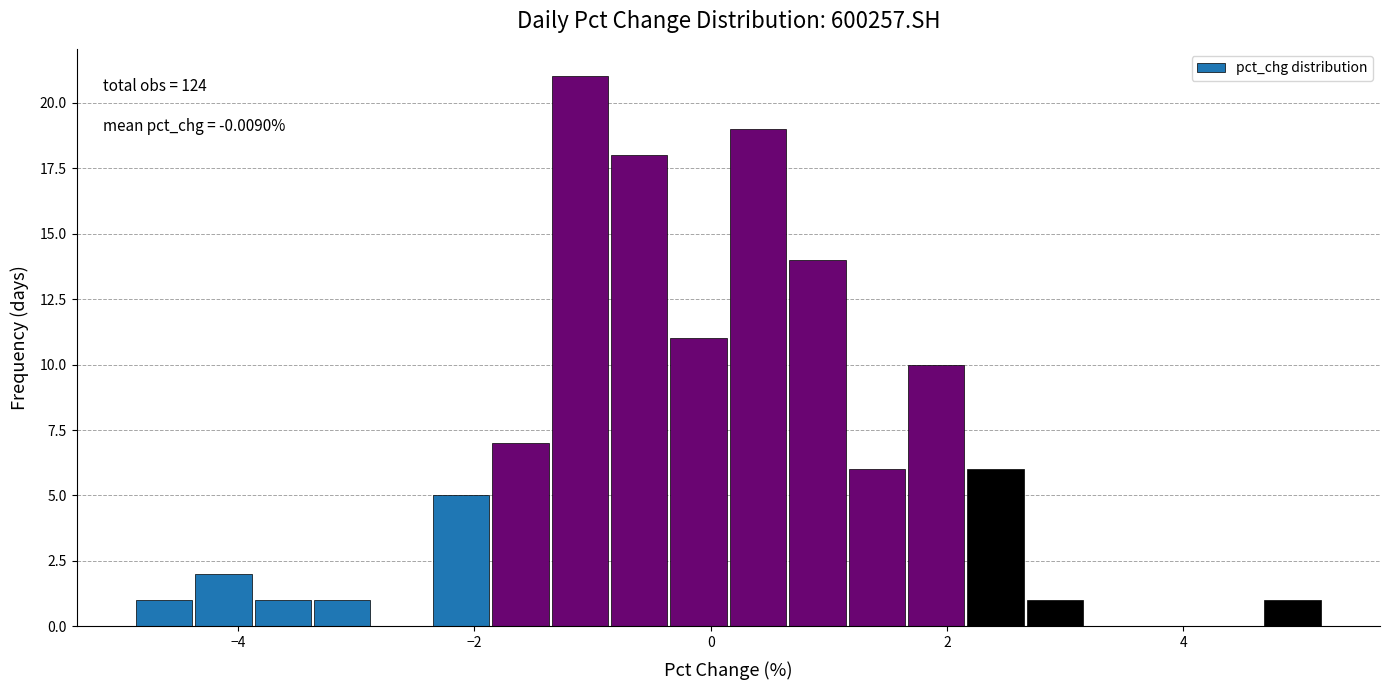

Read against the x-axis, roughly where is the centre of the tallest bar?

-1.2